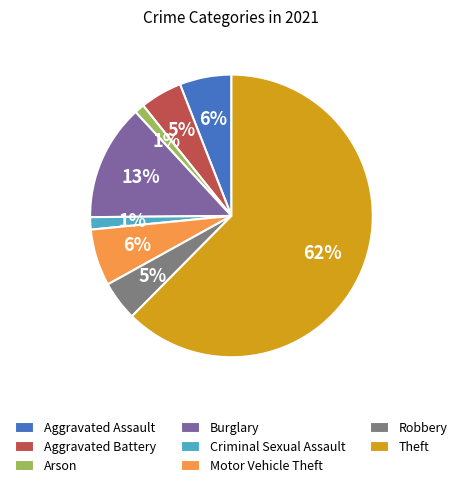

The Aggravated Assault slice represents 6% of the pie. True or false?

True